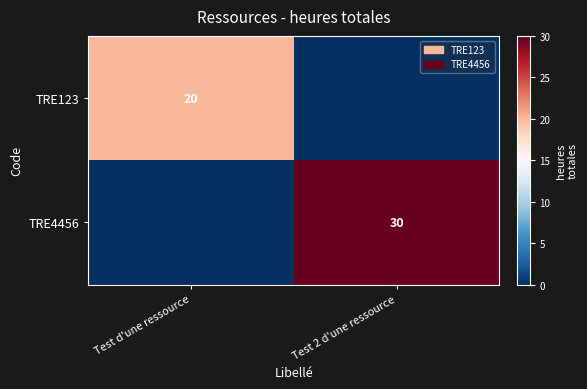

At which category is the sum across all series the highest?

Test 2 d'une ressource